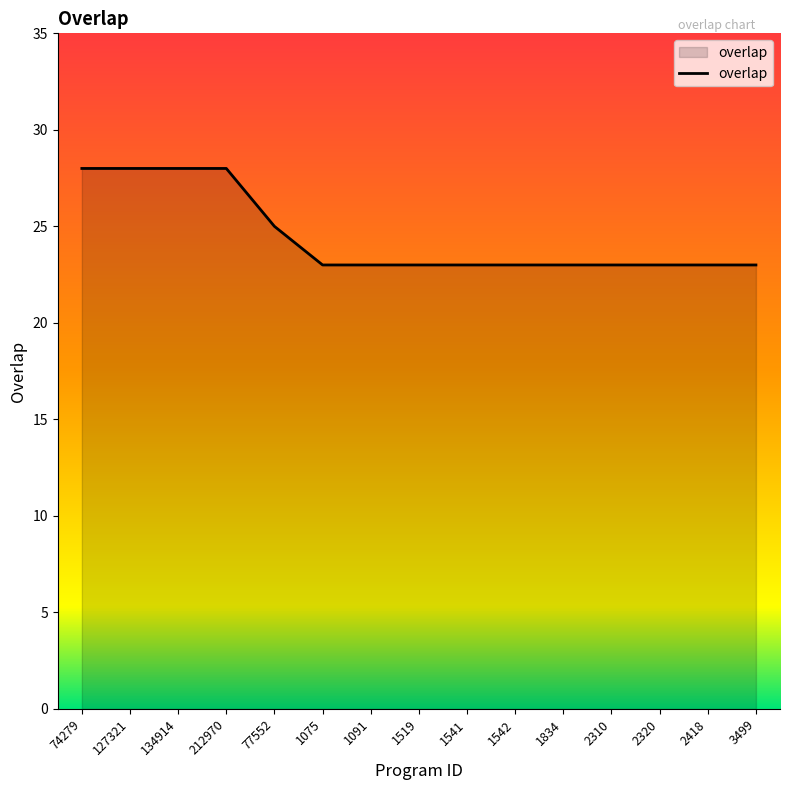

Is it true that the value at 2310 is 23?

True